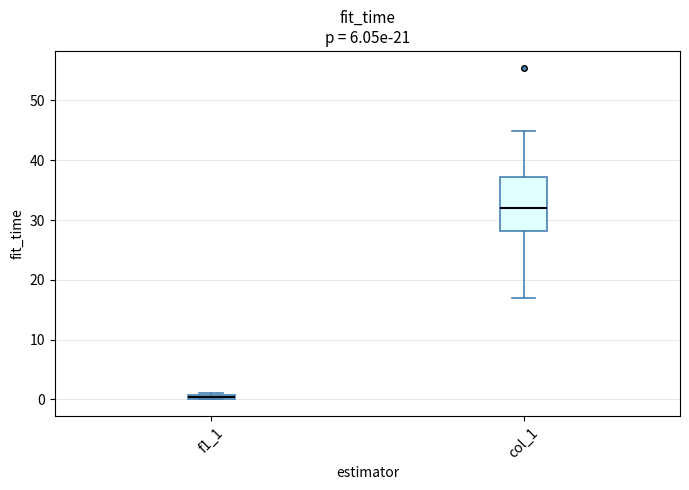

Comparing the boxes themselves (not the whiskers), which one is the tallest?

col_1